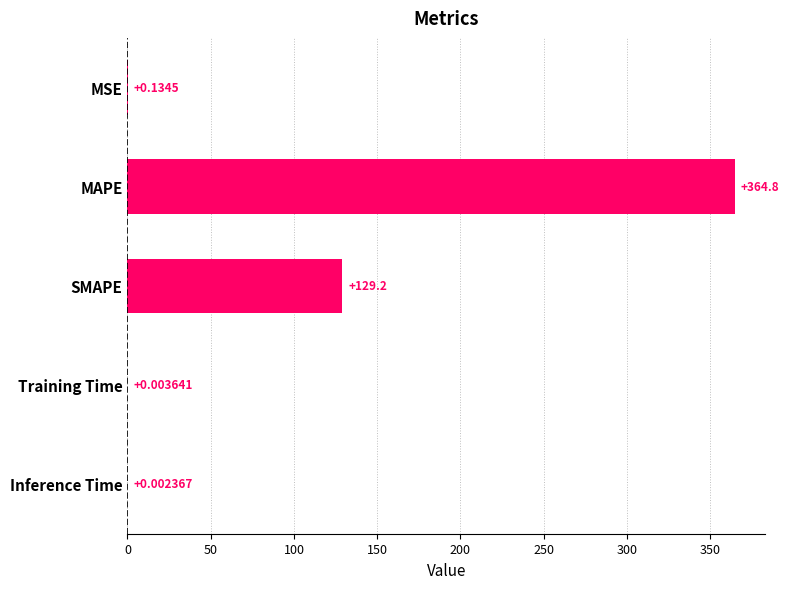

What is the change in value from SMAPE to Inference Time?

-129.2